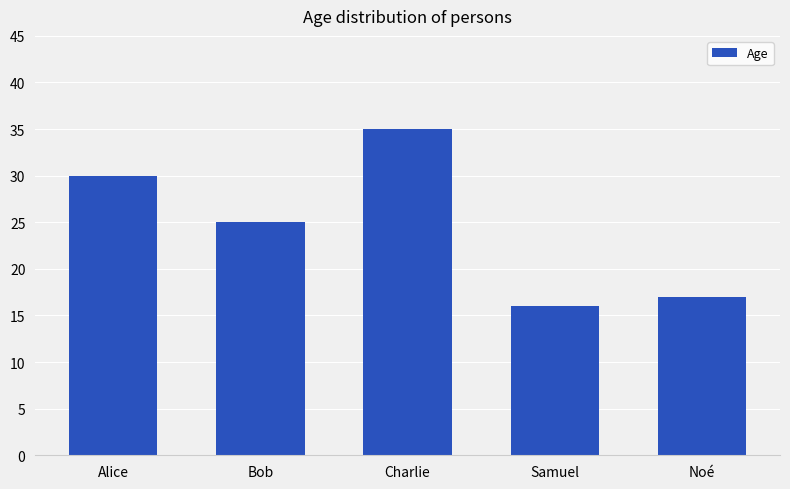

What is the label of the 1st bar from the left?

Alice